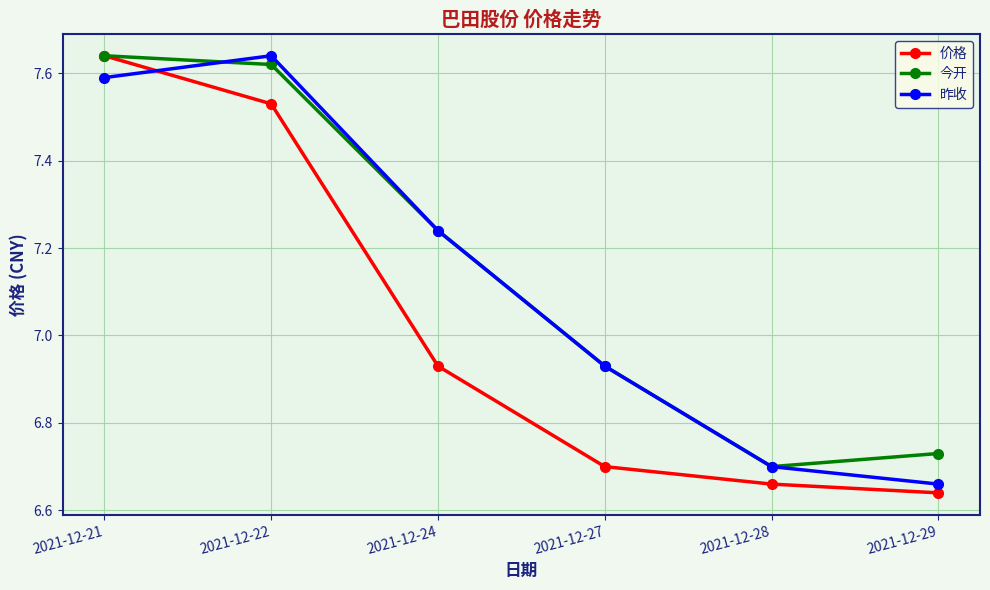

Which category has the highest value in the 昨收 series?

2021-12-22